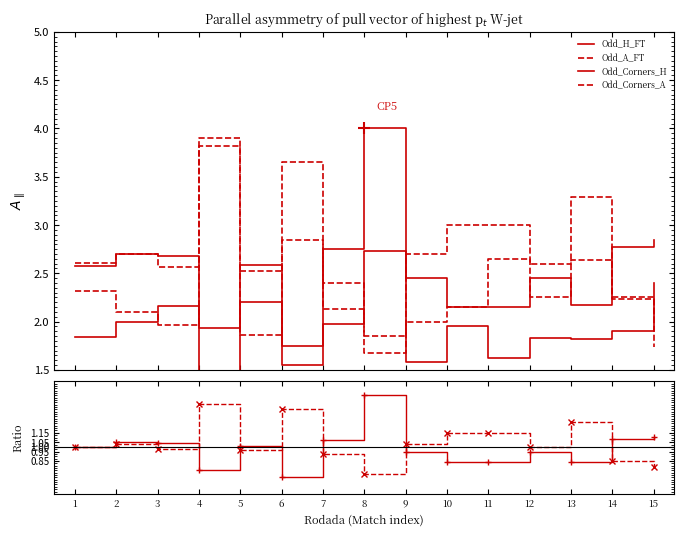

What is the difference between the second highest and second lowest values in the Odd_Corners_H series?

0.8